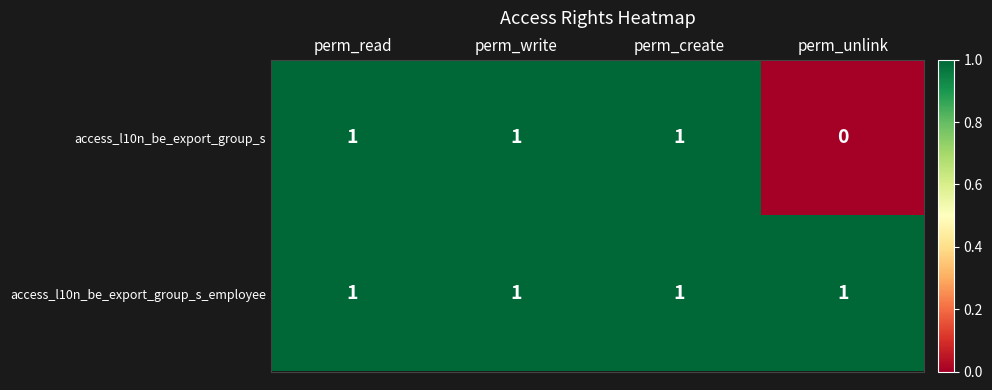

At how many categories does at least one series exceed 0?

4